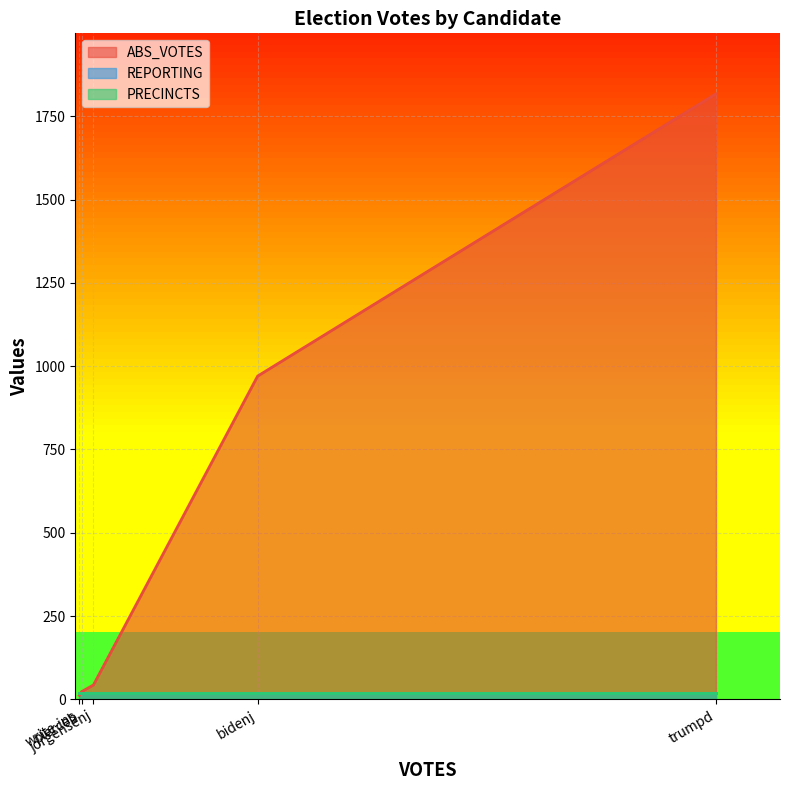

True or false: REPORTING has more than 2 points higher than both neighbors.

False